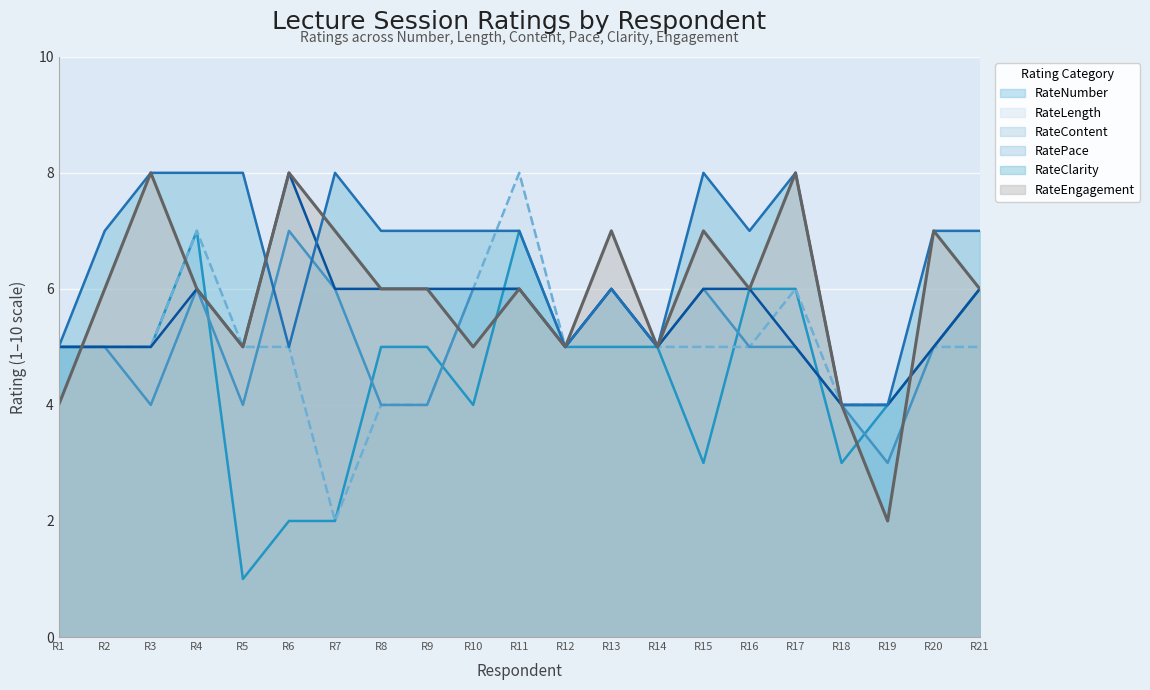

At which label is RateClarity closest to 6?

R13